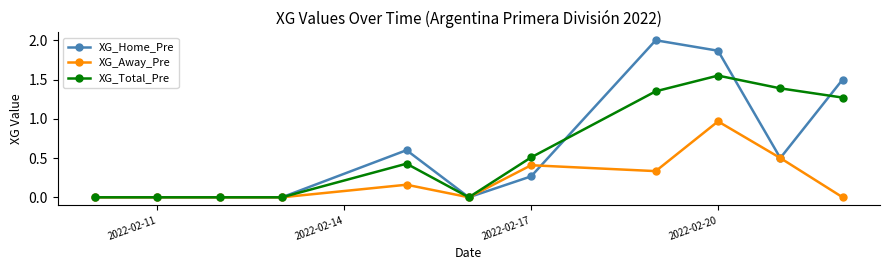

Which series has the widest spread of values?

XG_Home_Pre